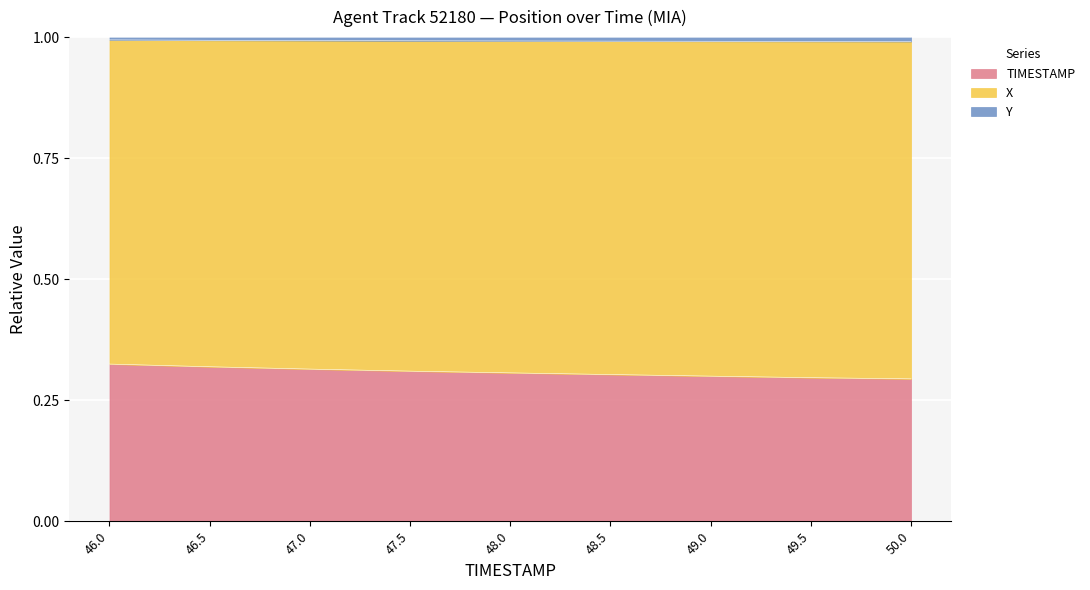

What is the greatest value displayed?

1.0